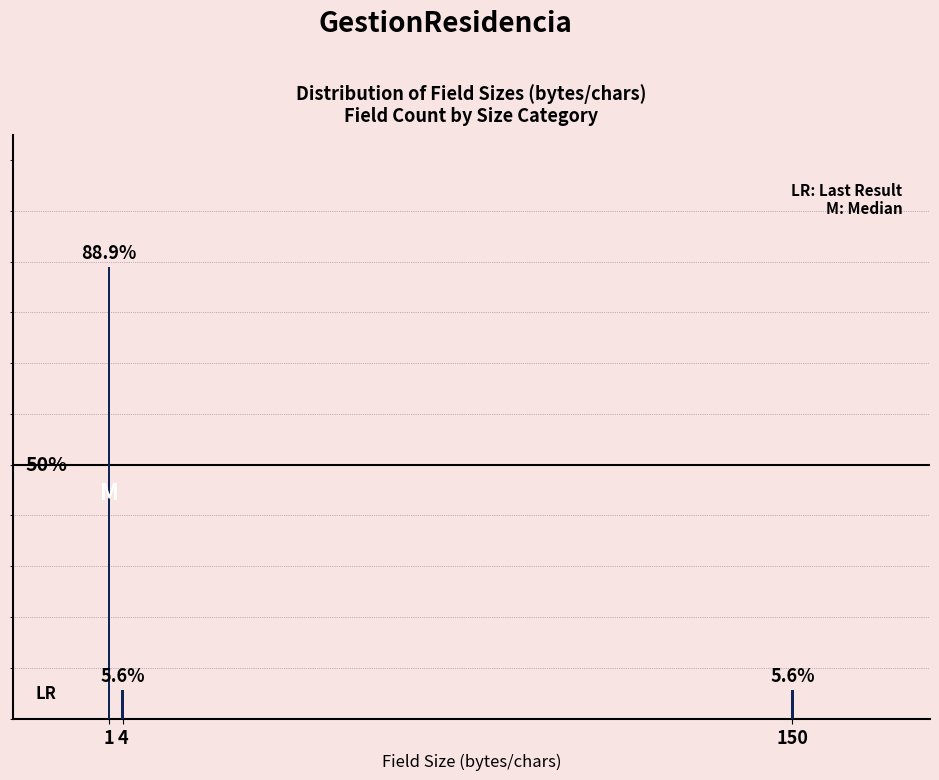

Are the bars horizontal?

No